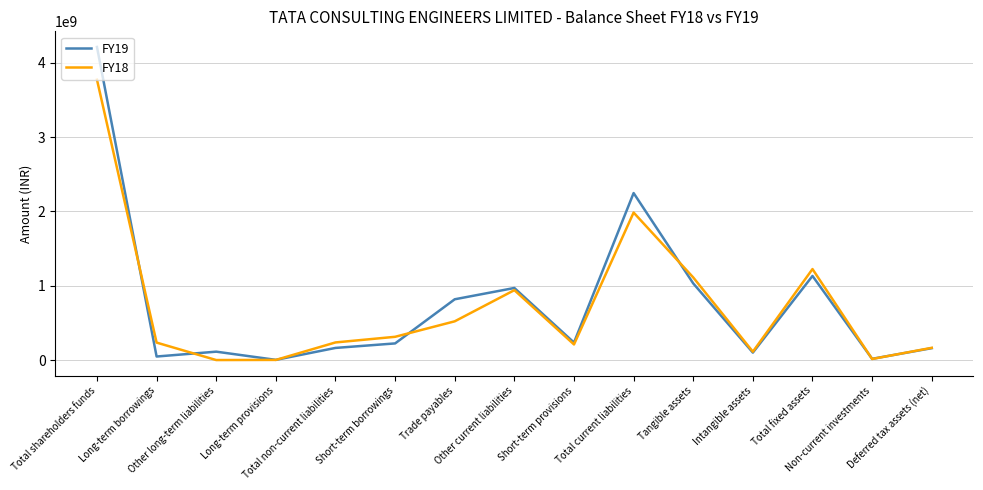

What is the maximum value shown in the chart?

4213621000